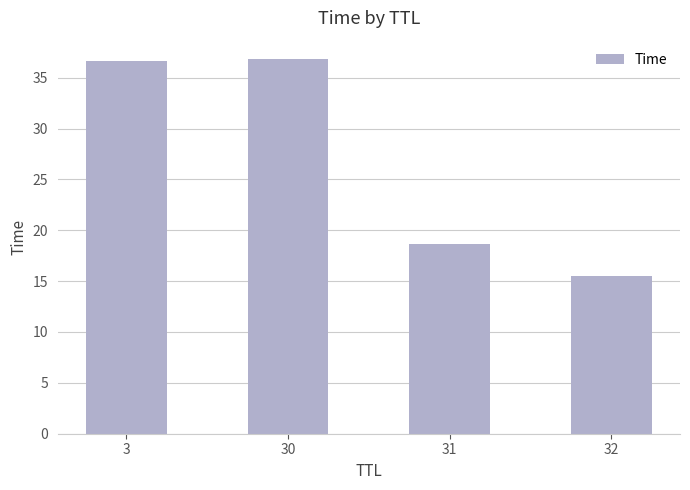

Approximately how many times larger is the value at 30 compared to 3?

1.0